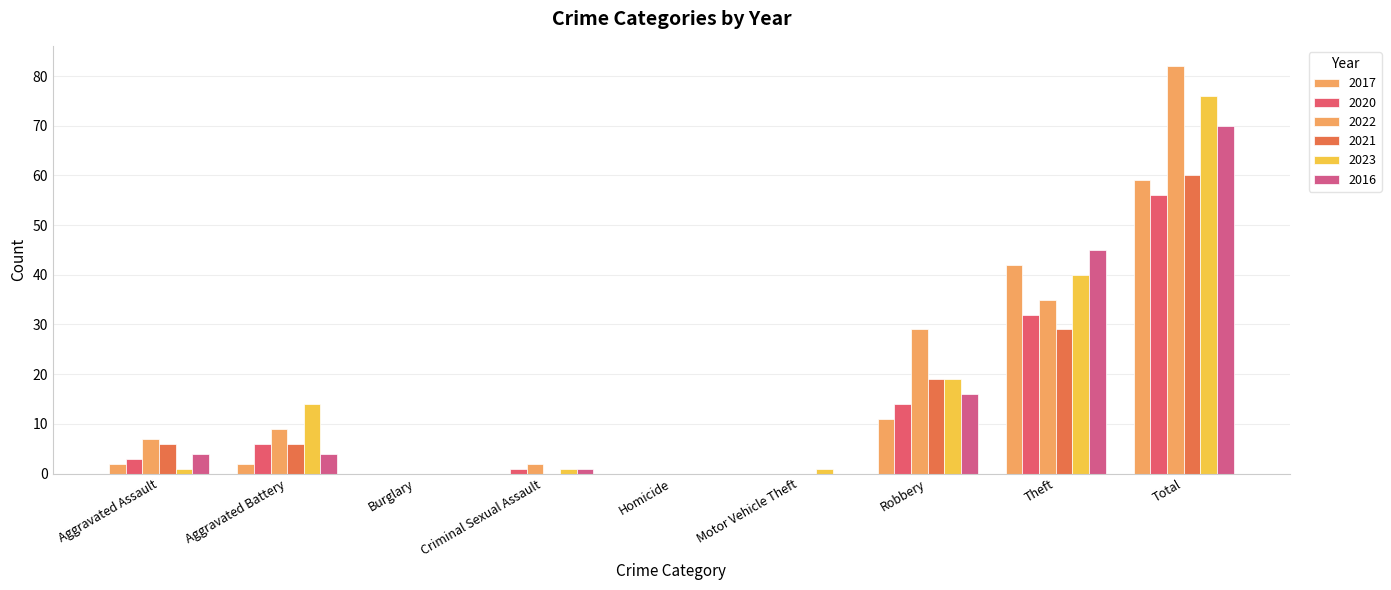

Are the bars grouped side by side (vs. stacked)?

Yes